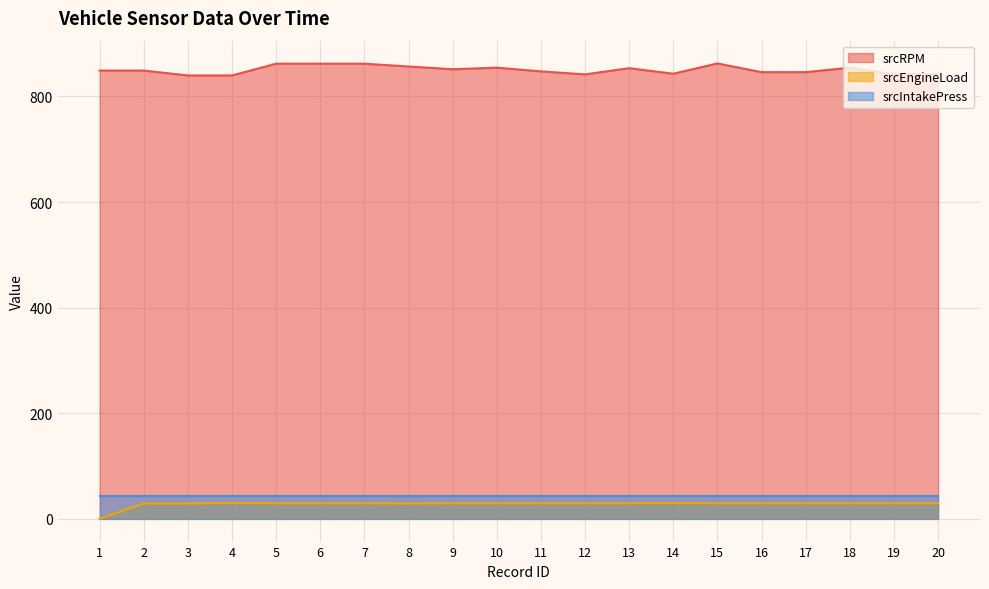

What is the spread (max minus min) of values at 4?

809.9